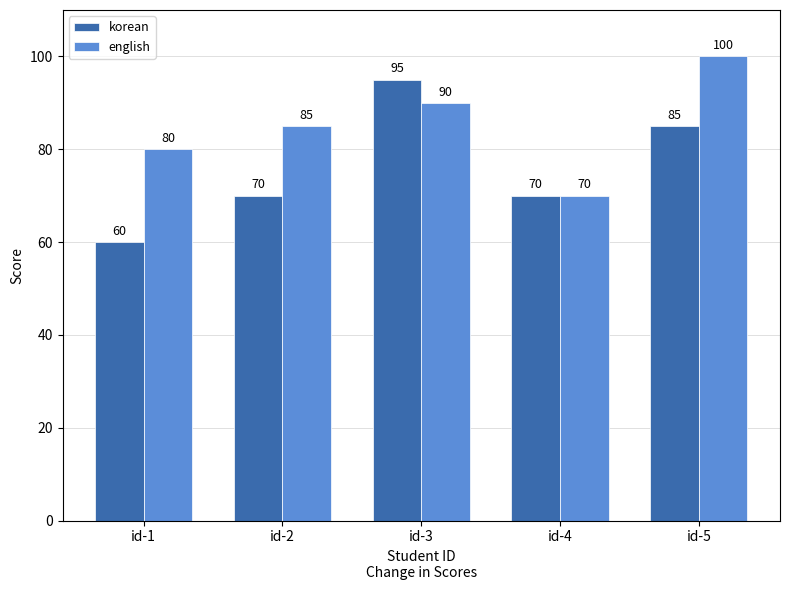

At which label does english reach its peak?

id-5